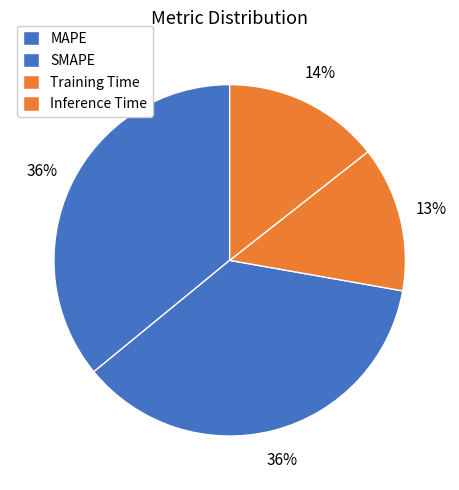

What is the change in value from MAPE to Training Time?

-1.2